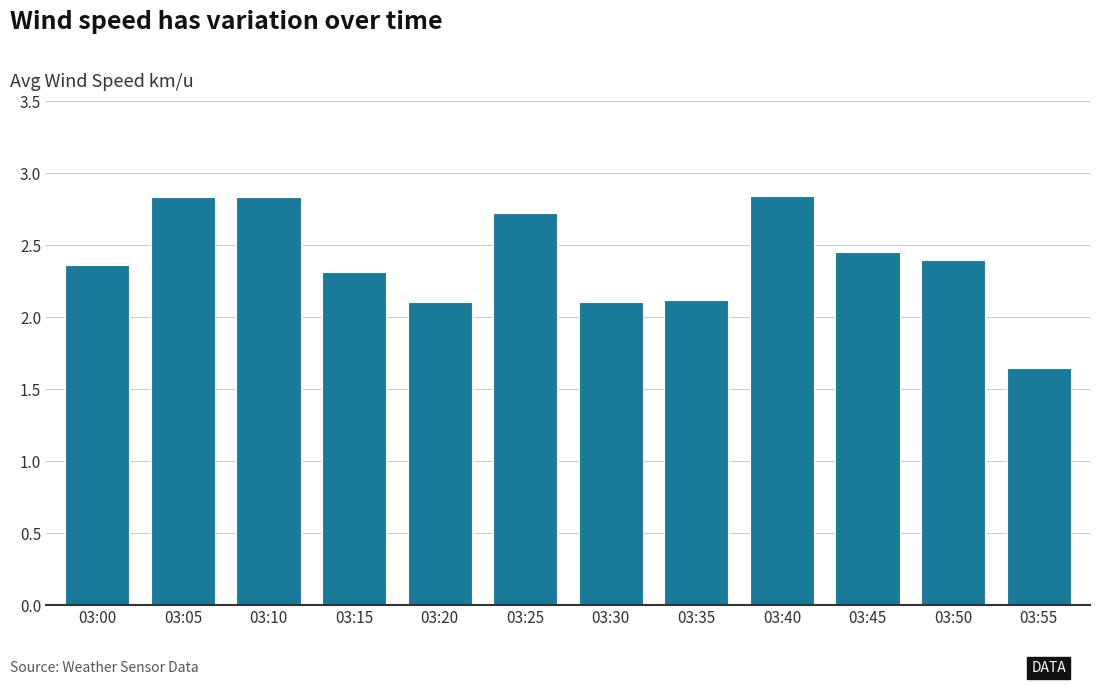

What is the sum of the values at 03:00 and 03:45?

4.8